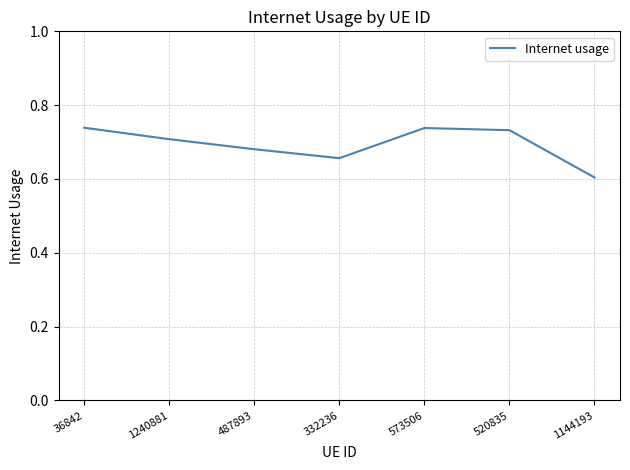

Where is the first local minimum?

332236